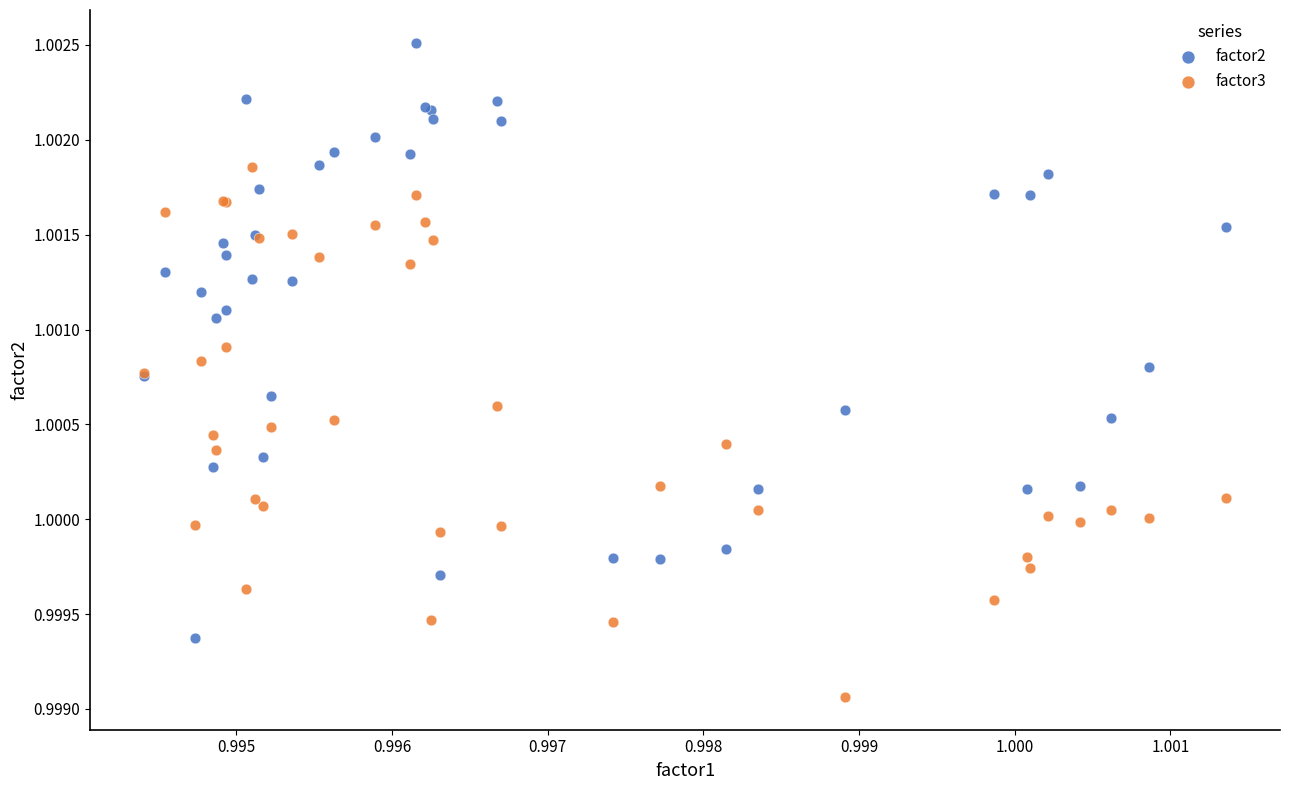

Which series has the largest Y range (max minus min)?

factor2